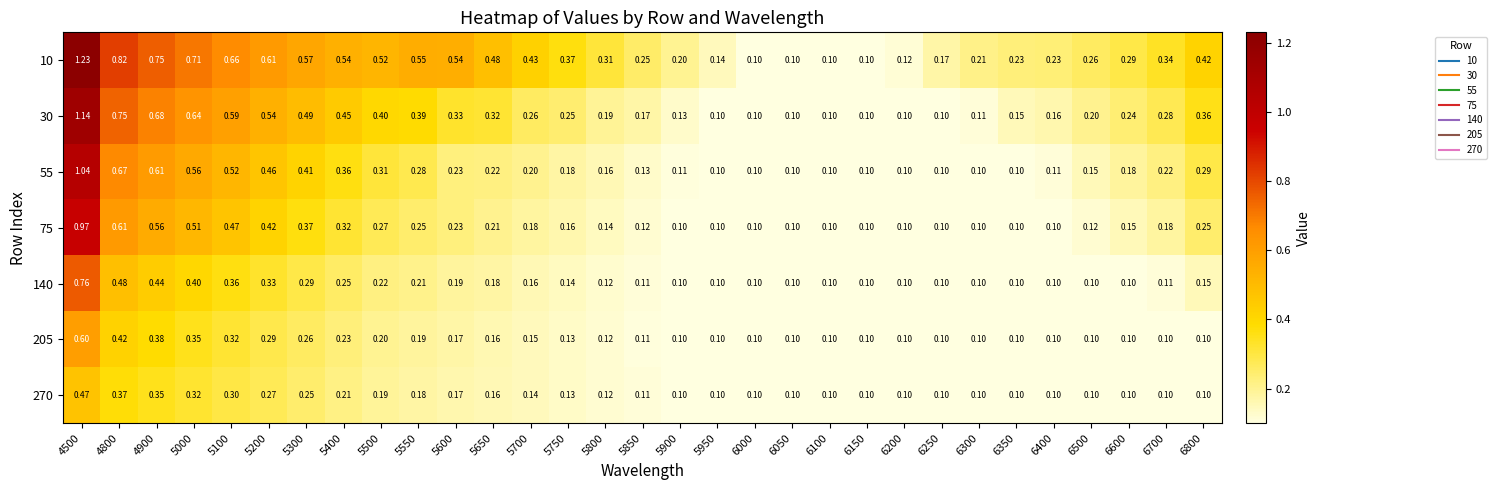

Is the value of 140 at 5900 greater than the value of 55 at 6600?

No